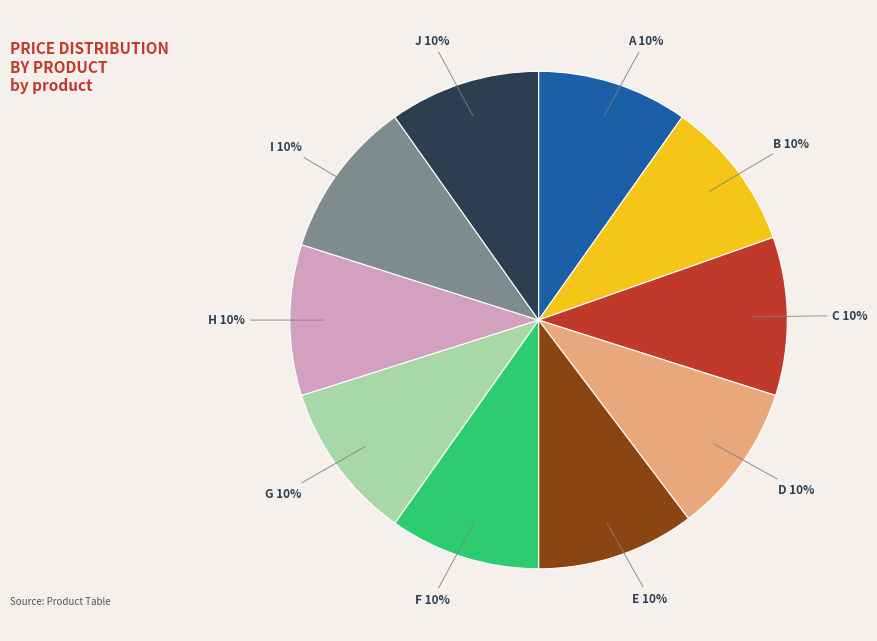

How many segments does this pie chart have?

10